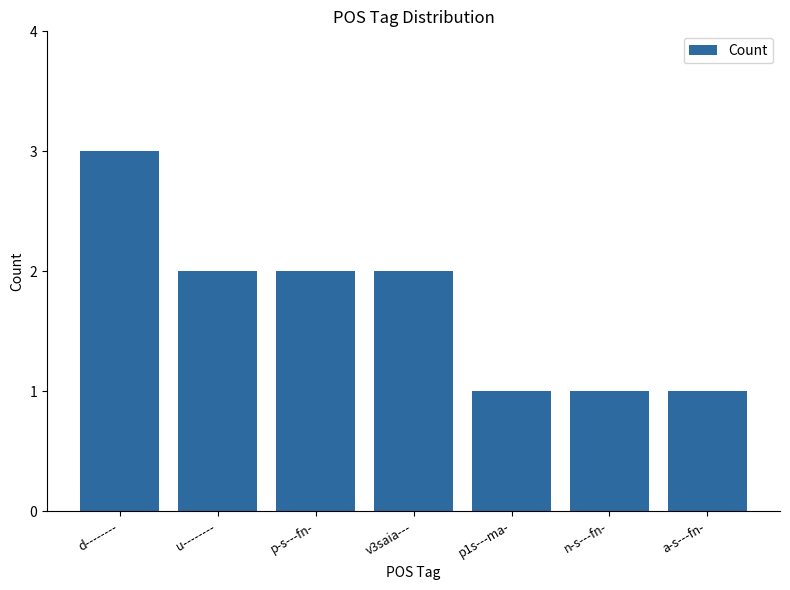

What is the maximum value shown in the chart?

3